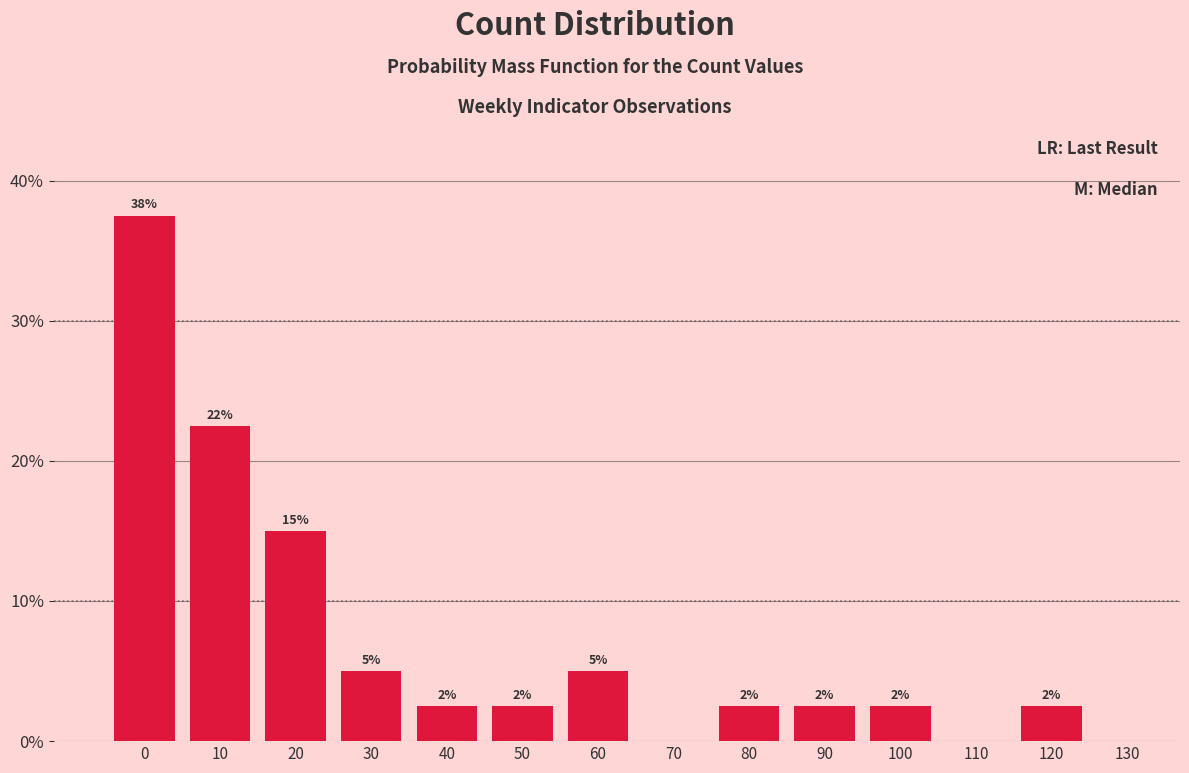

Are the bars horizontal?

No